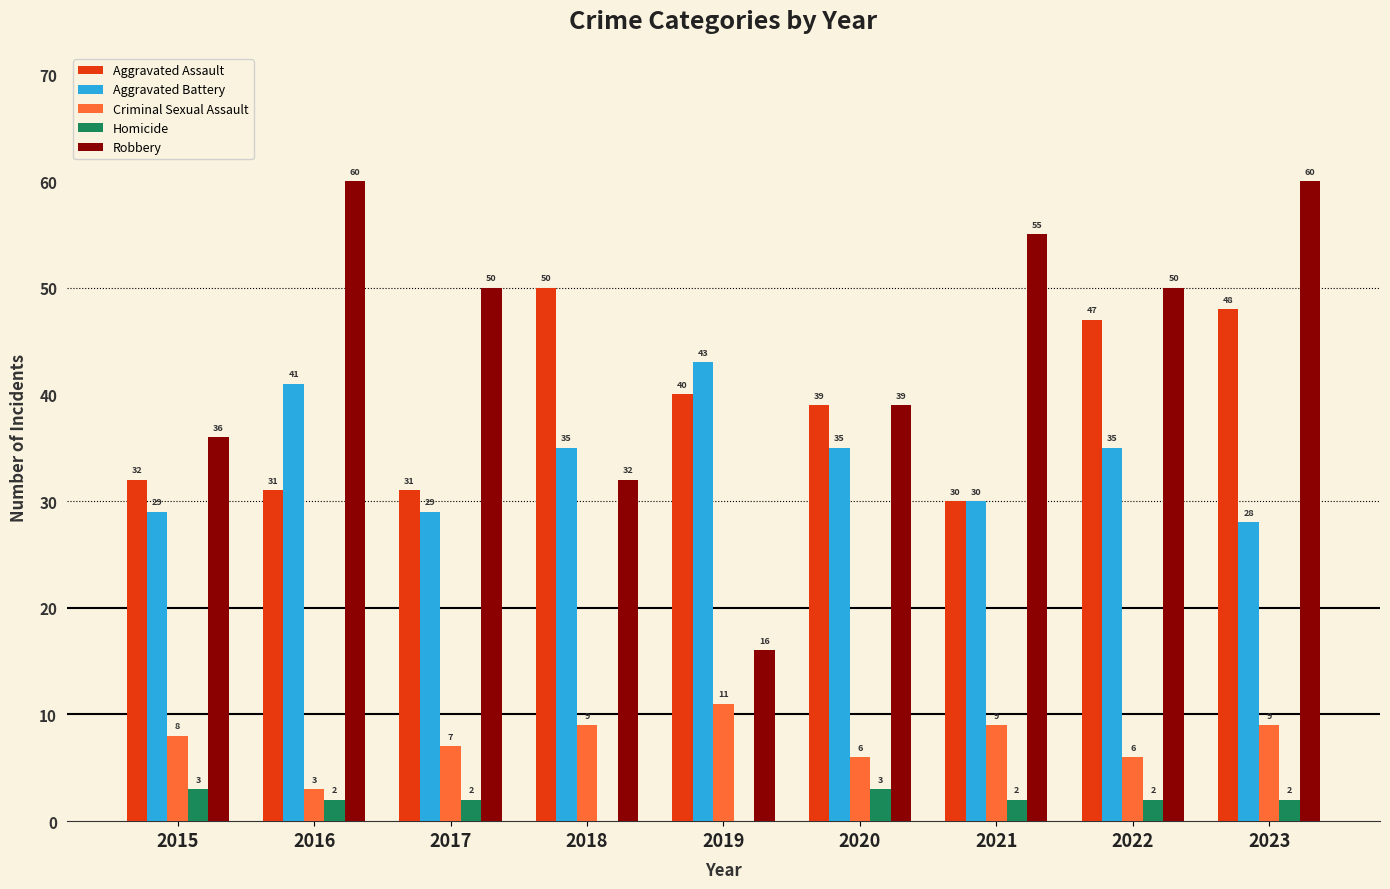

What are all the series names shown in the legend?

Aggravated Assault, Aggravated Battery, Criminal Sexual Assault, Homicide, Robbery